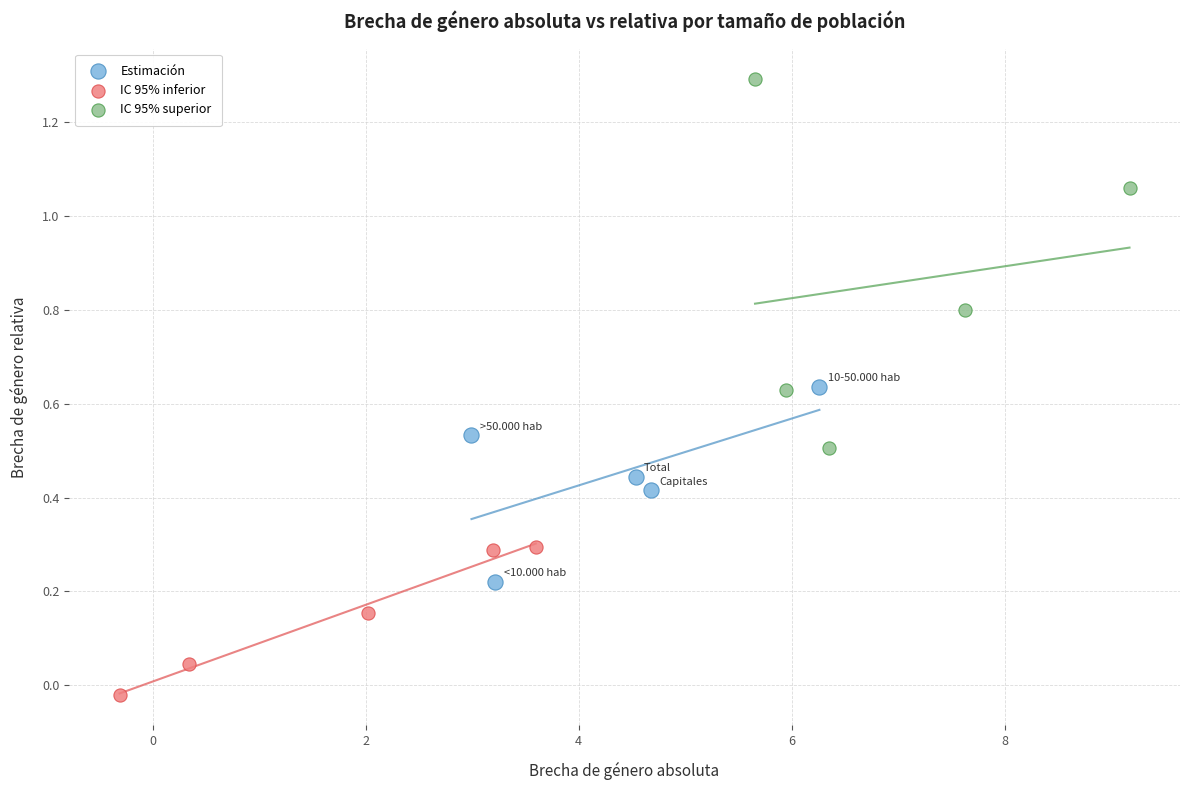

Which series has the widest spread of Y values?

IC 95% superior